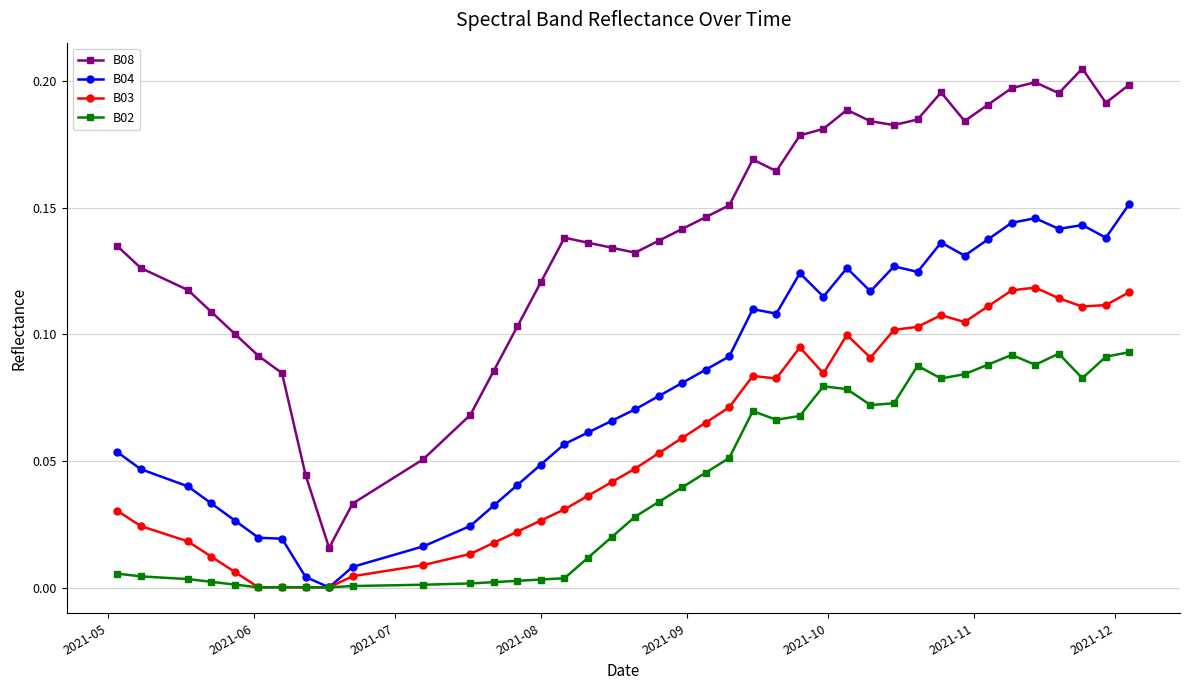

True or false: B08 has more than 2 points higher than both neighbors.

True